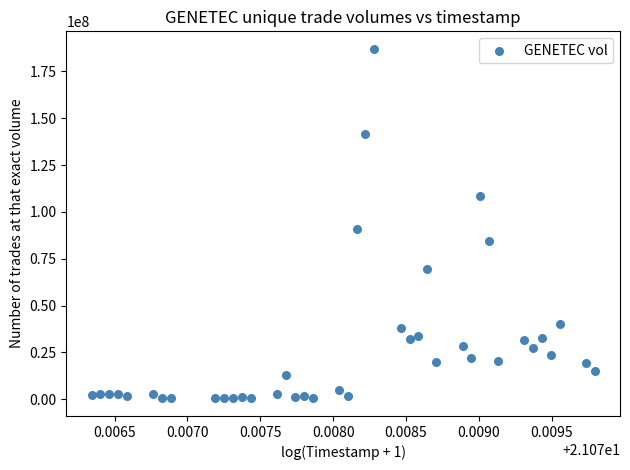

What Y value in the scatter plot is closest to 93722550?

91024400